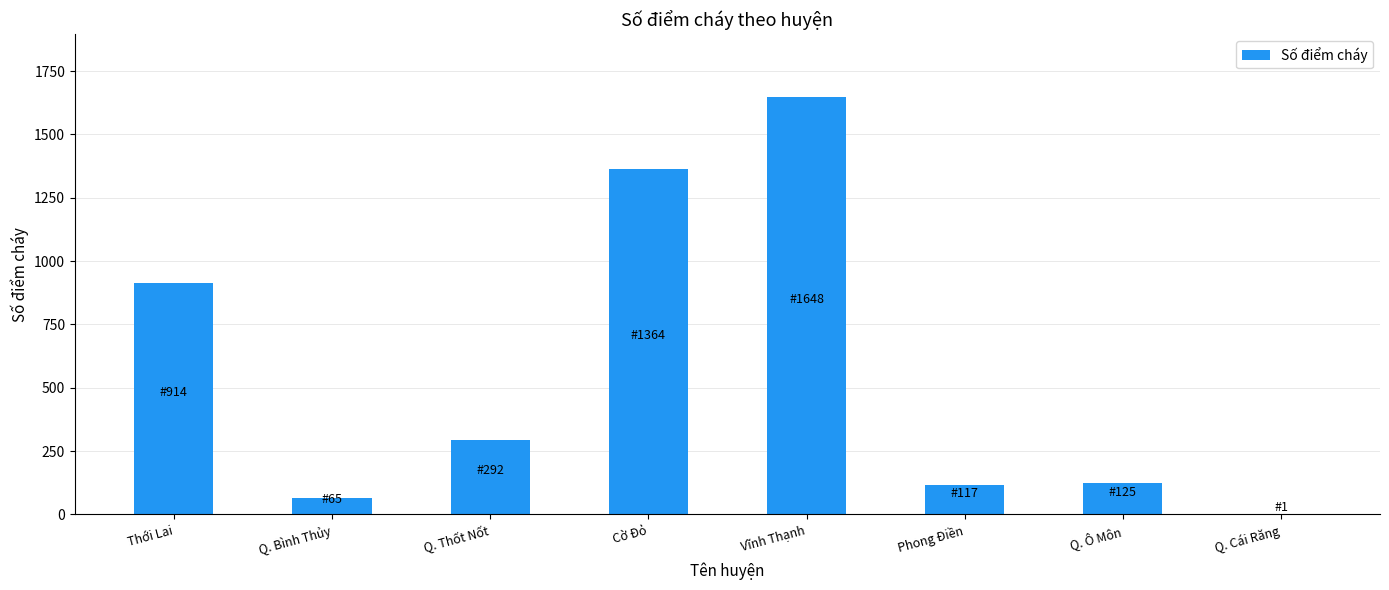

At which label is the value closest to 824?

Thới Lai